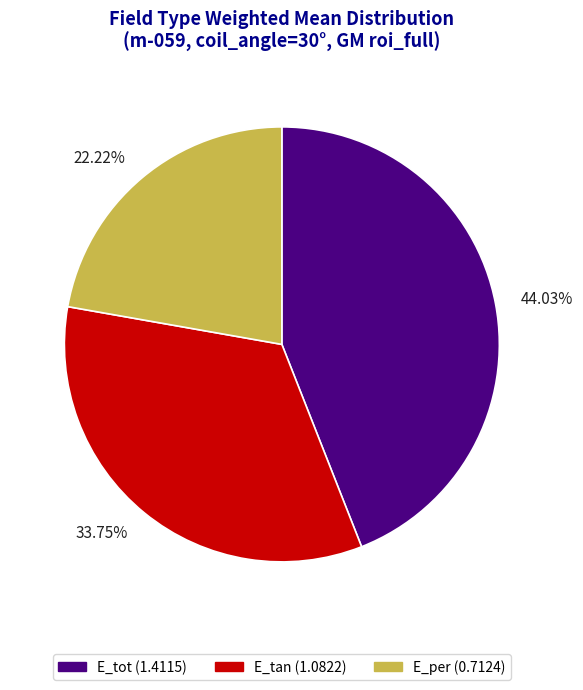

The E_tot slice represents 50% of the pie. True or false?

False